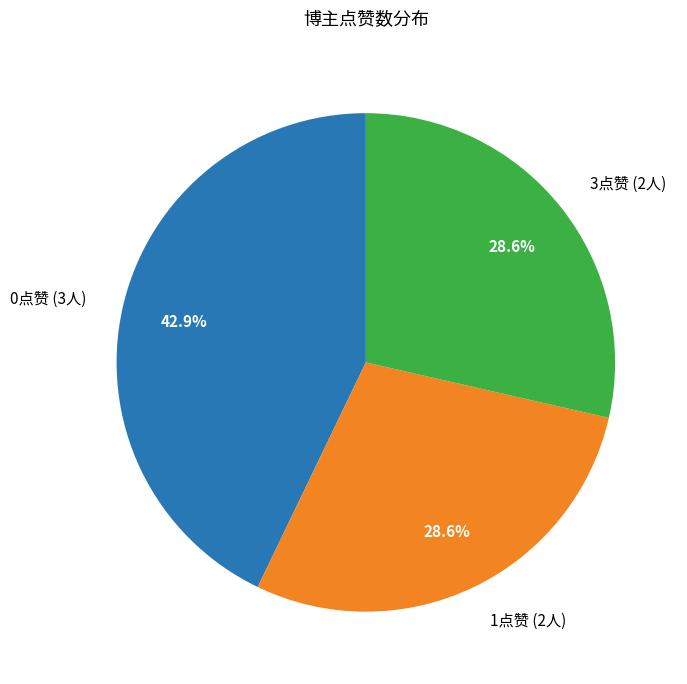

What percentage is NOT represented by 0点赞 (3人)?

57.1%